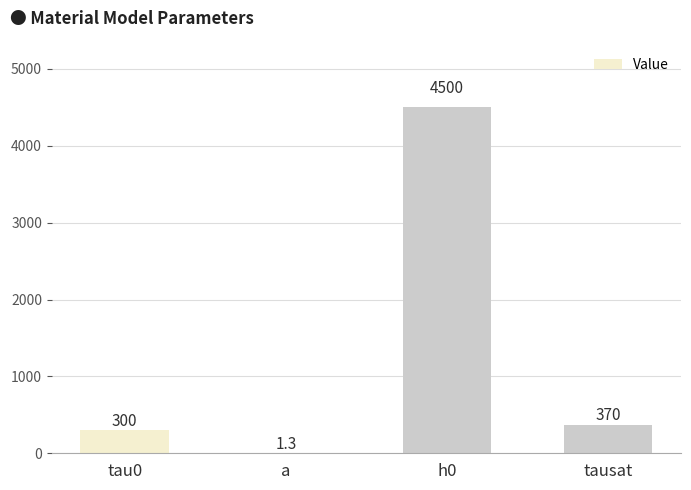

The value at h0 is 4500.0. True or false?

True